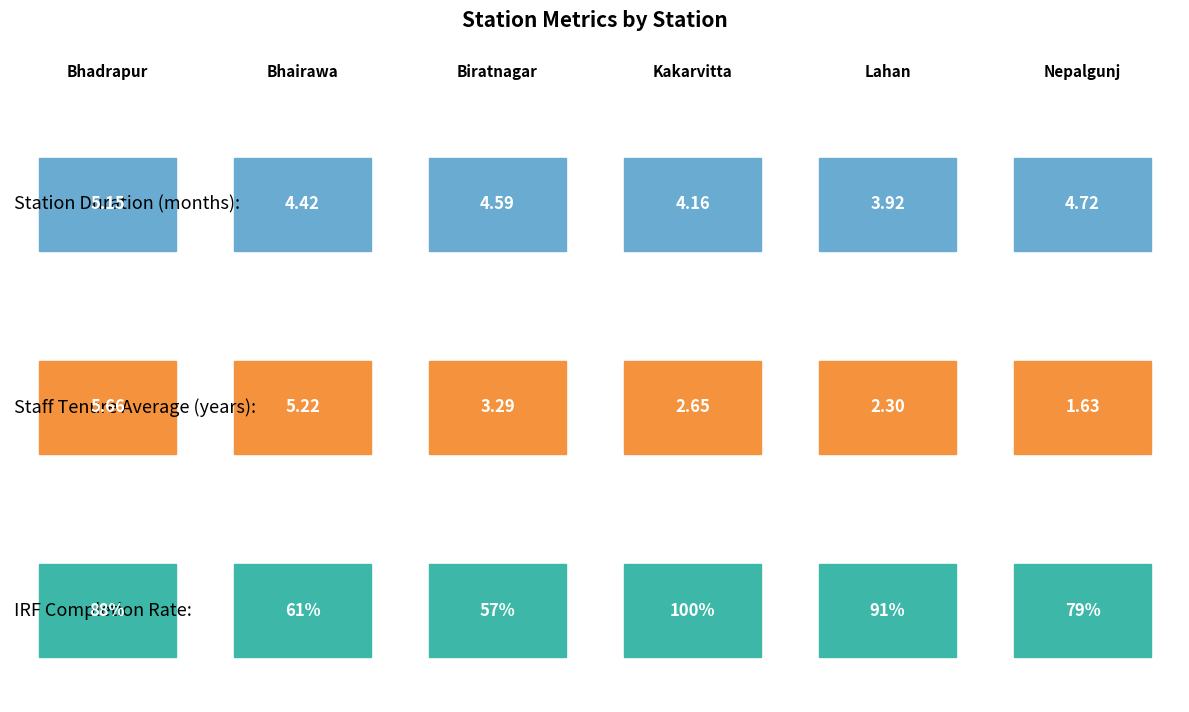

Is it true that Staff_Tenure_Avg equals 1.0 at Lahan?

False